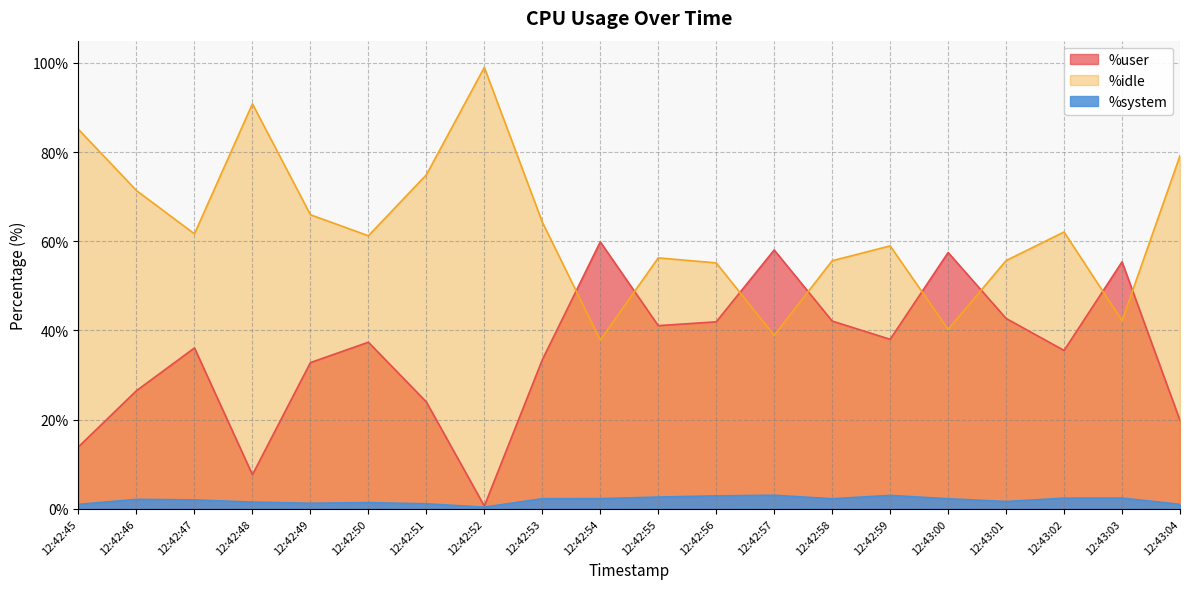

What is the minimum value for %user?

0.6